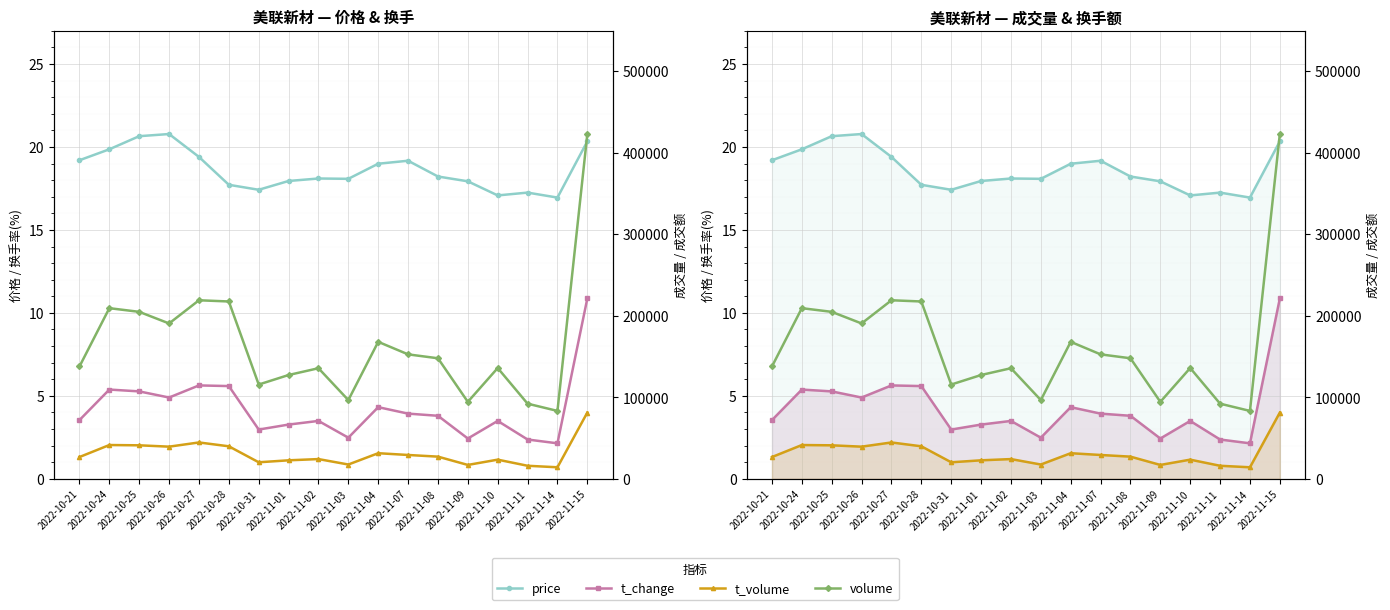

True or false: volume and t_change cross at least once.

False